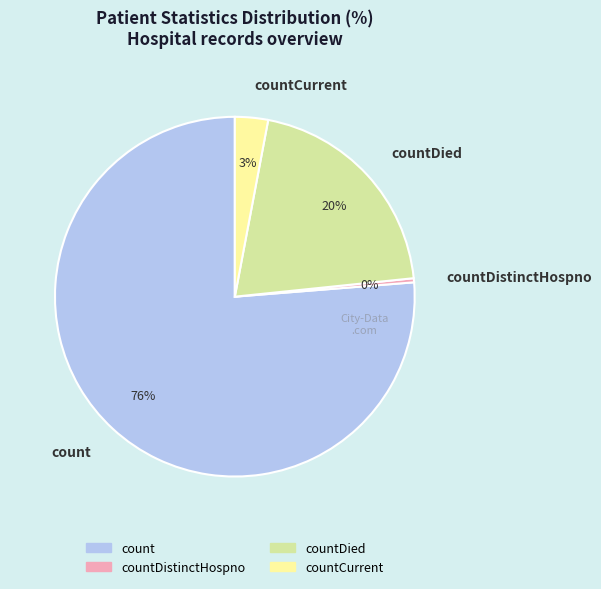

True or false: countDied accounts for 20% of the total.

True